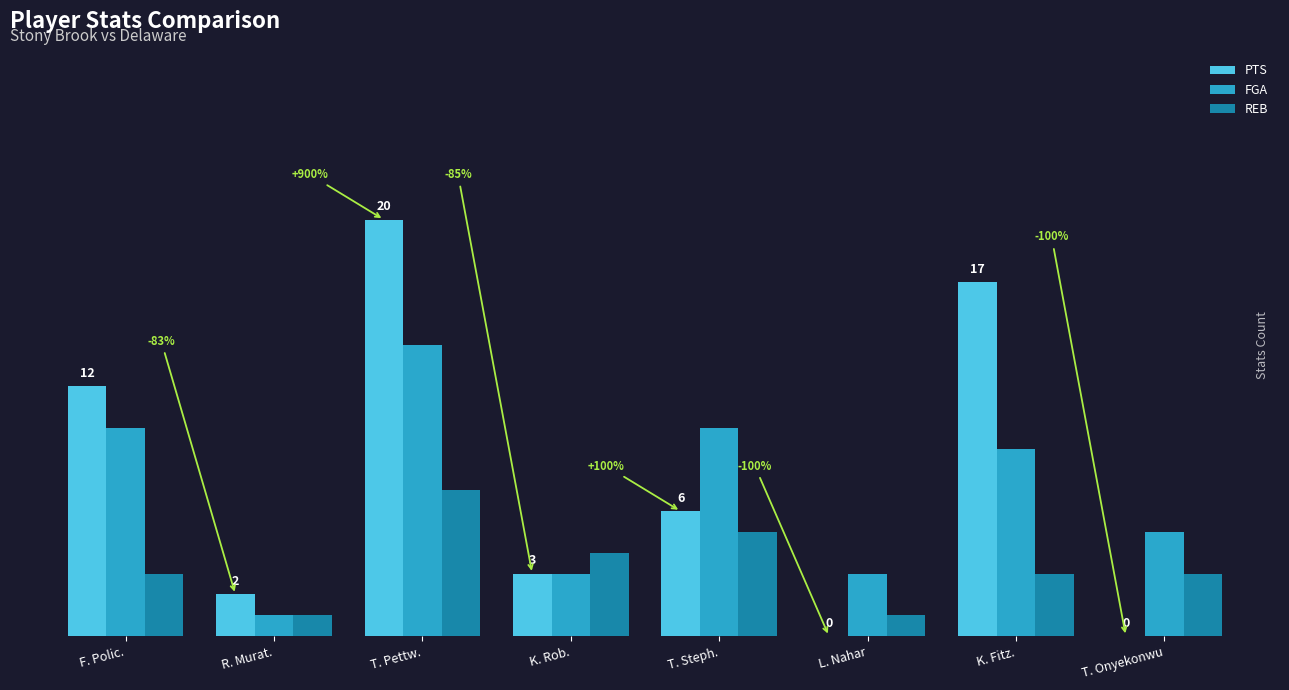

At which label does REB reach its peak?

T. Pettw.